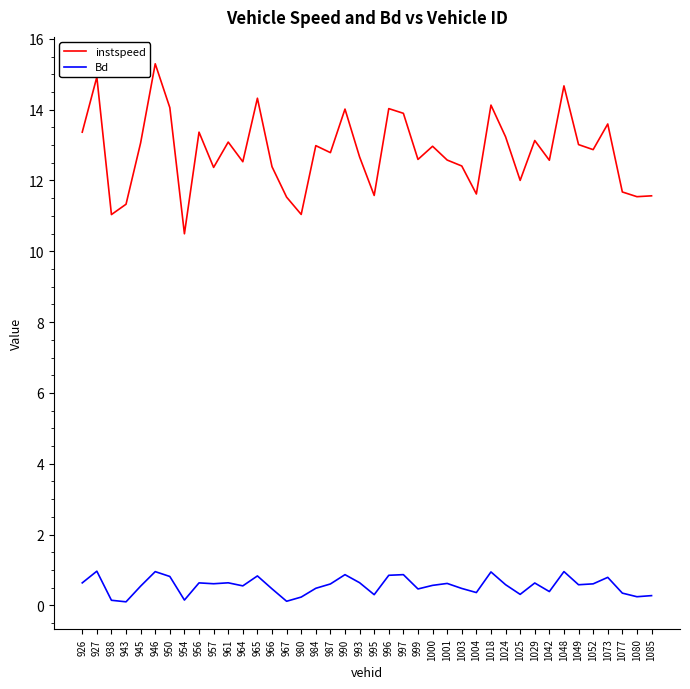

What is the difference between the maximum and minimum values in the instspeed series?

4.8